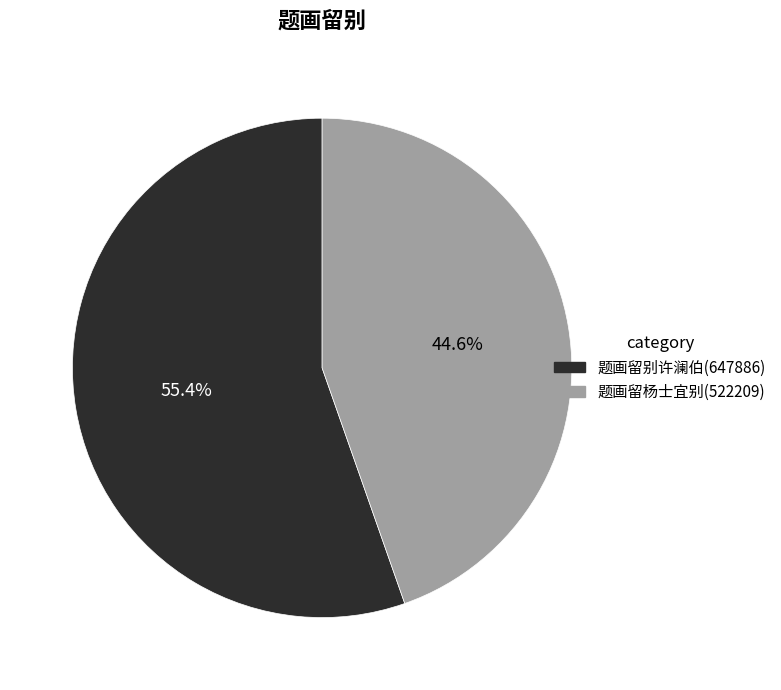

Which category has the smallest portion of the pie?

题画留杨士宜别